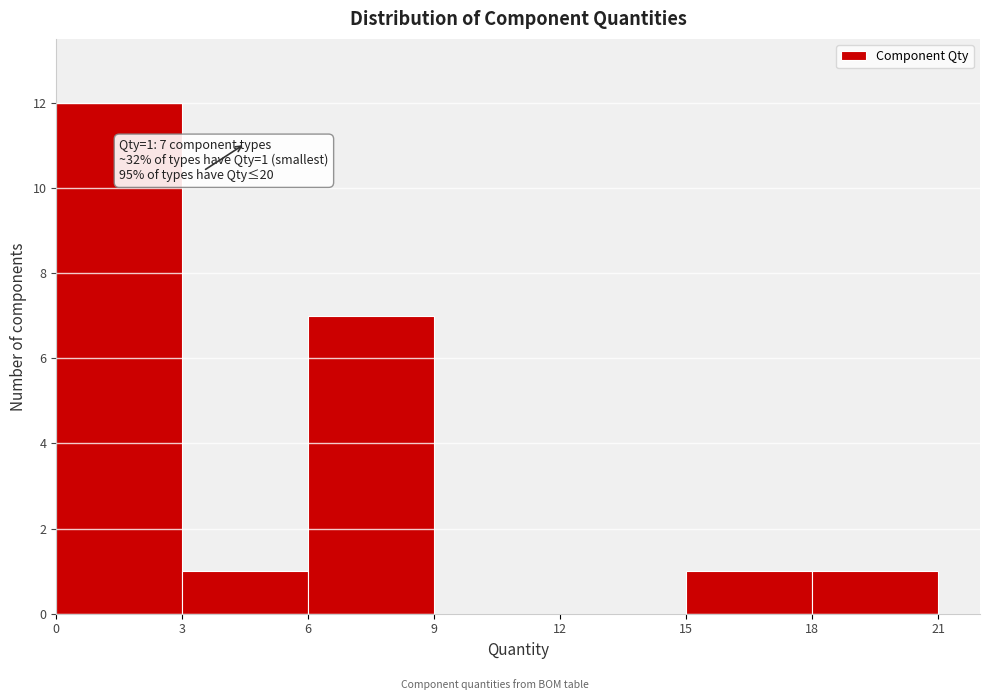

Over which range of the x-axis is the bar tallest?

0 to 3